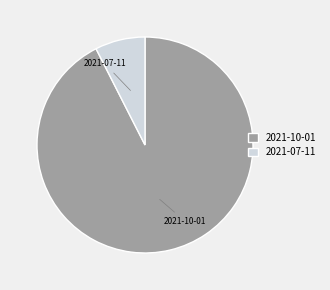

Which slice is the largest?

2021-10-01